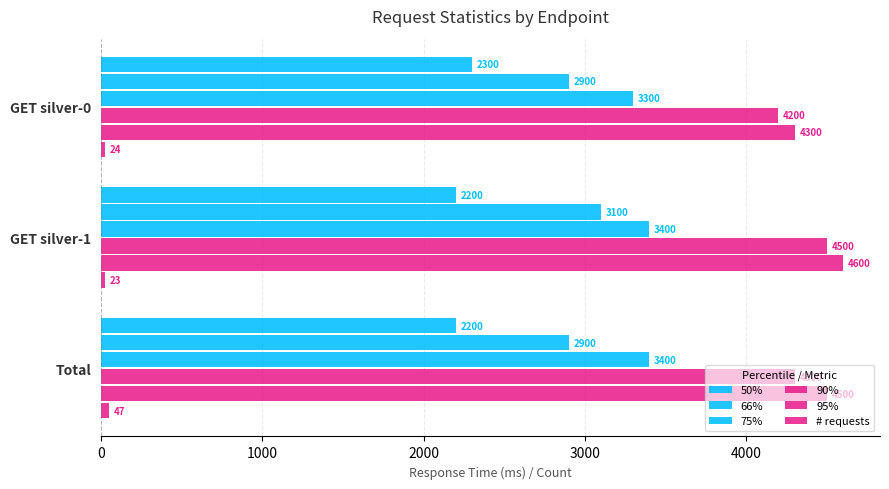

Count the number of categories in the chart.

3